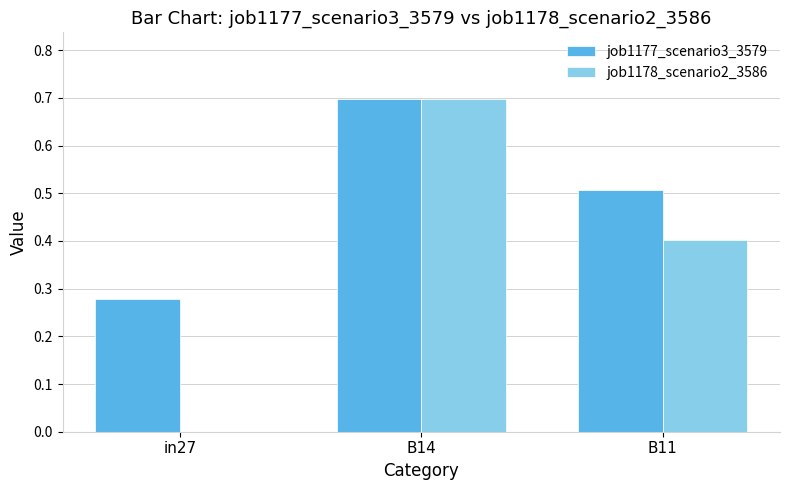

How many job1178_scenario2_3586 values are between 0 and 1?

3